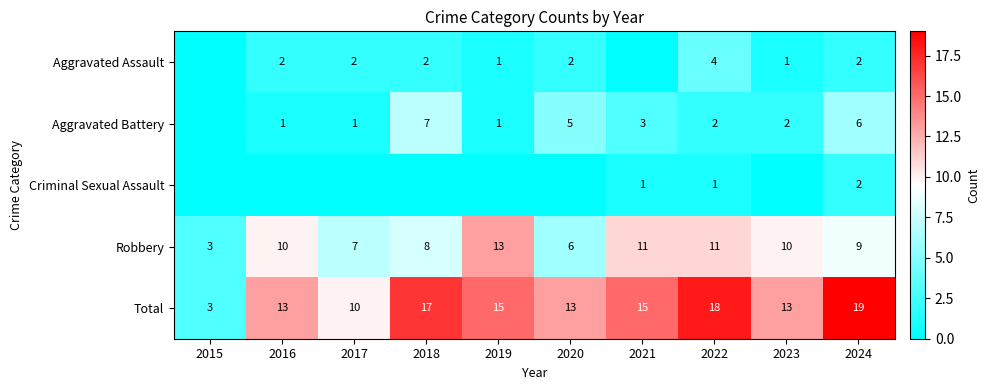

How many distinct data groups are displayed?

5